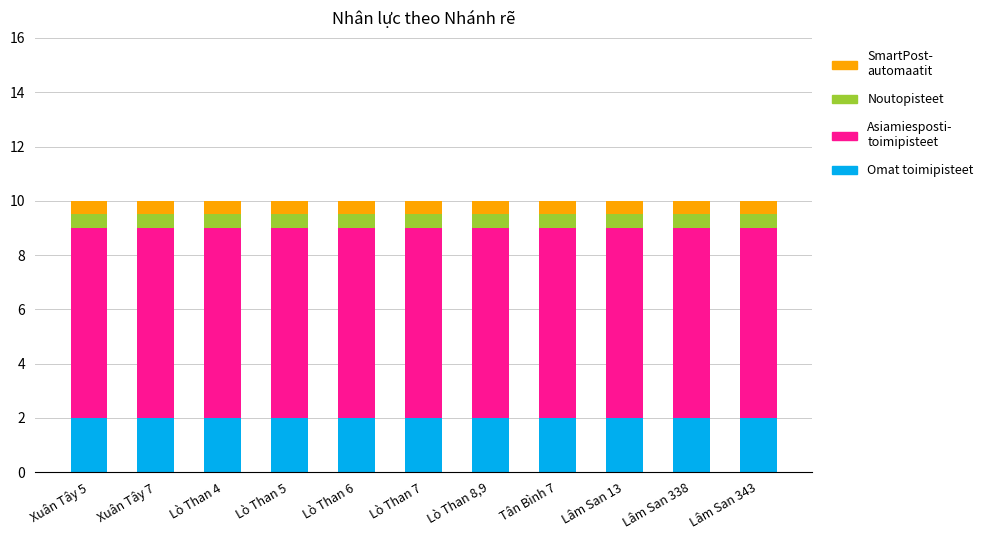

What is the total value across all series at Lâm San 338?

10.0